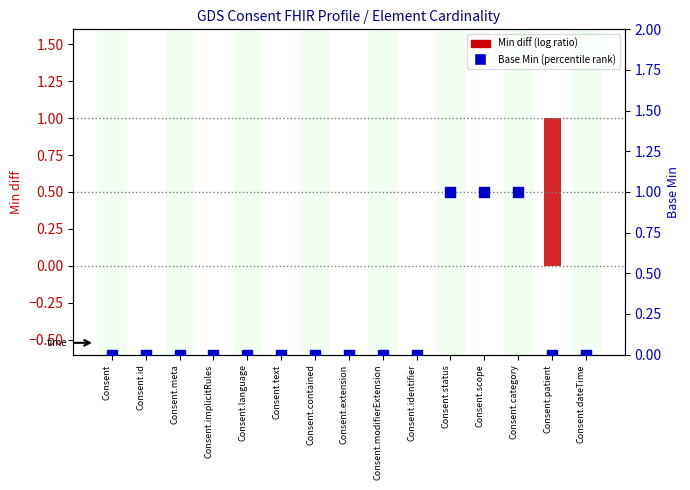

Is the value of Min diff (log ratio) at Consent.id greater than the value of Base Min (percentile rank) at Consent?

No